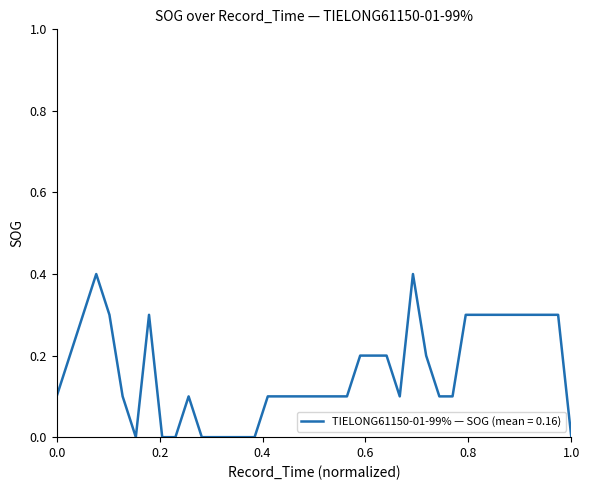

What is the greatest value displayed?

0.4